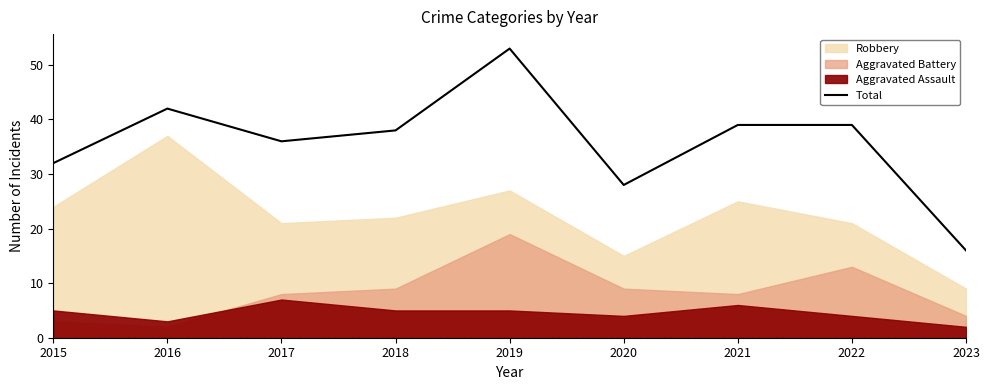

List the labels in order of value, largest first.

2019, 2016, 2021, 2022, 2018, 2017, 2015, 2020, 2023